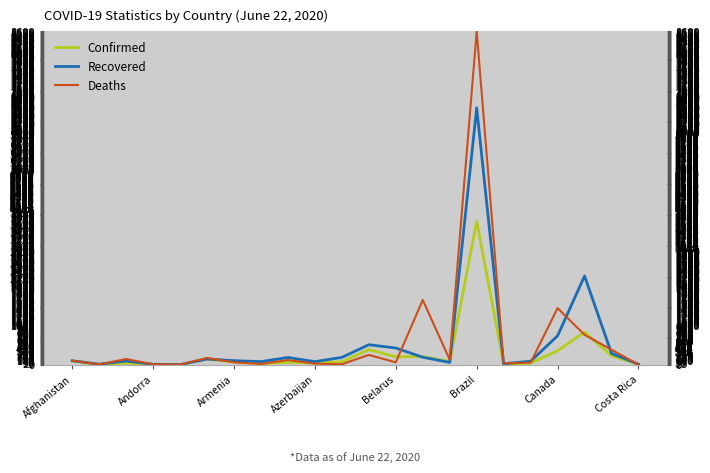

How many series are shown in this chart?

3